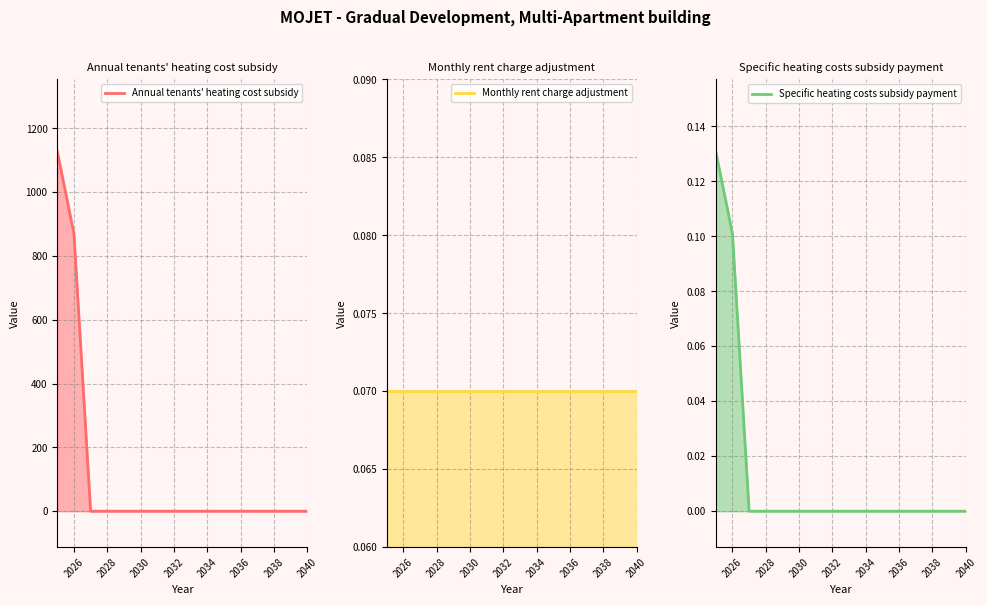

The Annual tenants' heating cost subsidy series shows -368 at 2034. True or false?

False